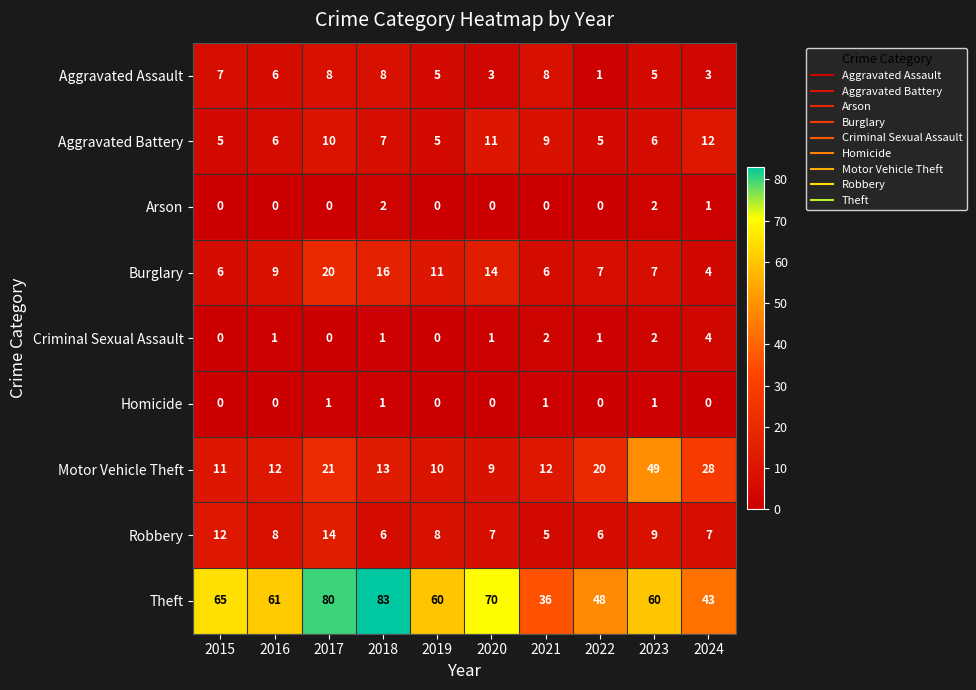

Count the number of data series in this chart.

9